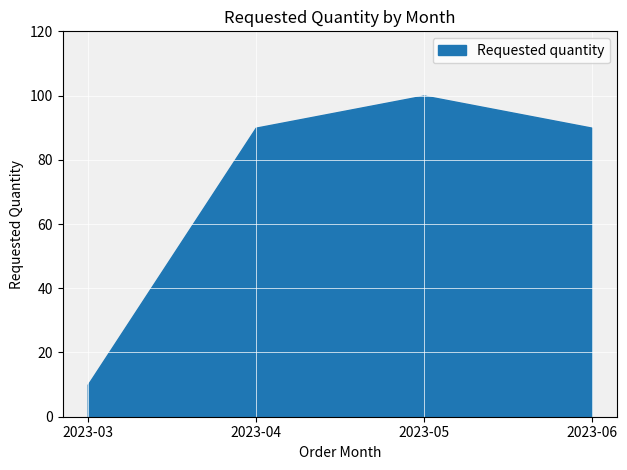

Rank the categories by value from lowest to highest.

2023-03, 2023-04, 2023-06, 2023-05